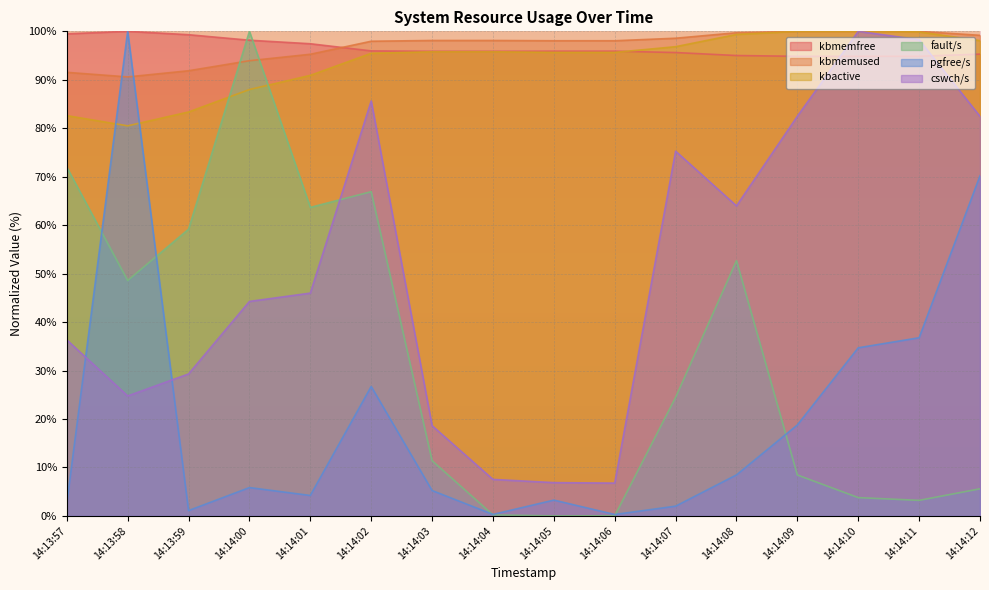

What is the label of the 6th point from the left?

14:14:02